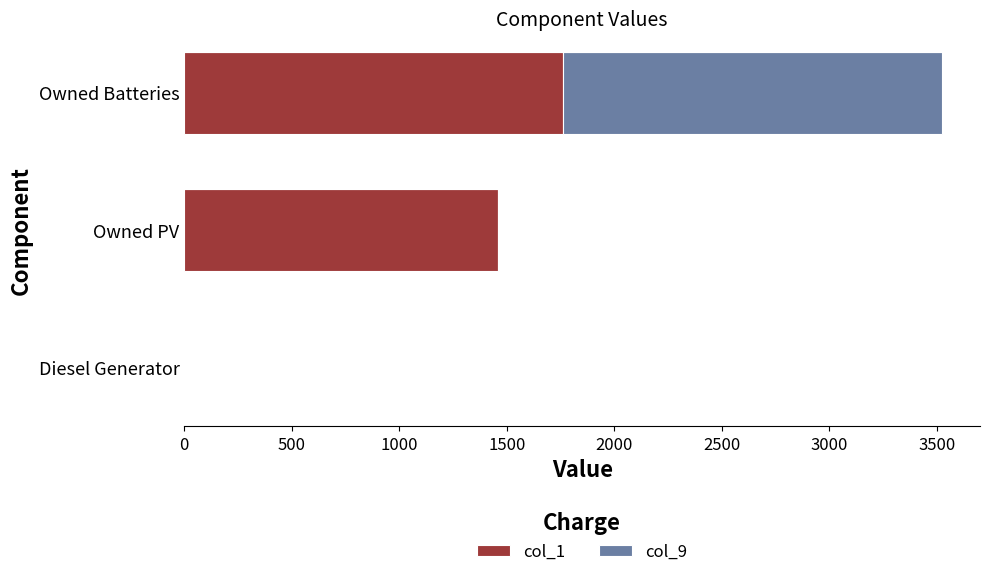

The col_1 series shows 0 at Diesel Generator. True or false?

True